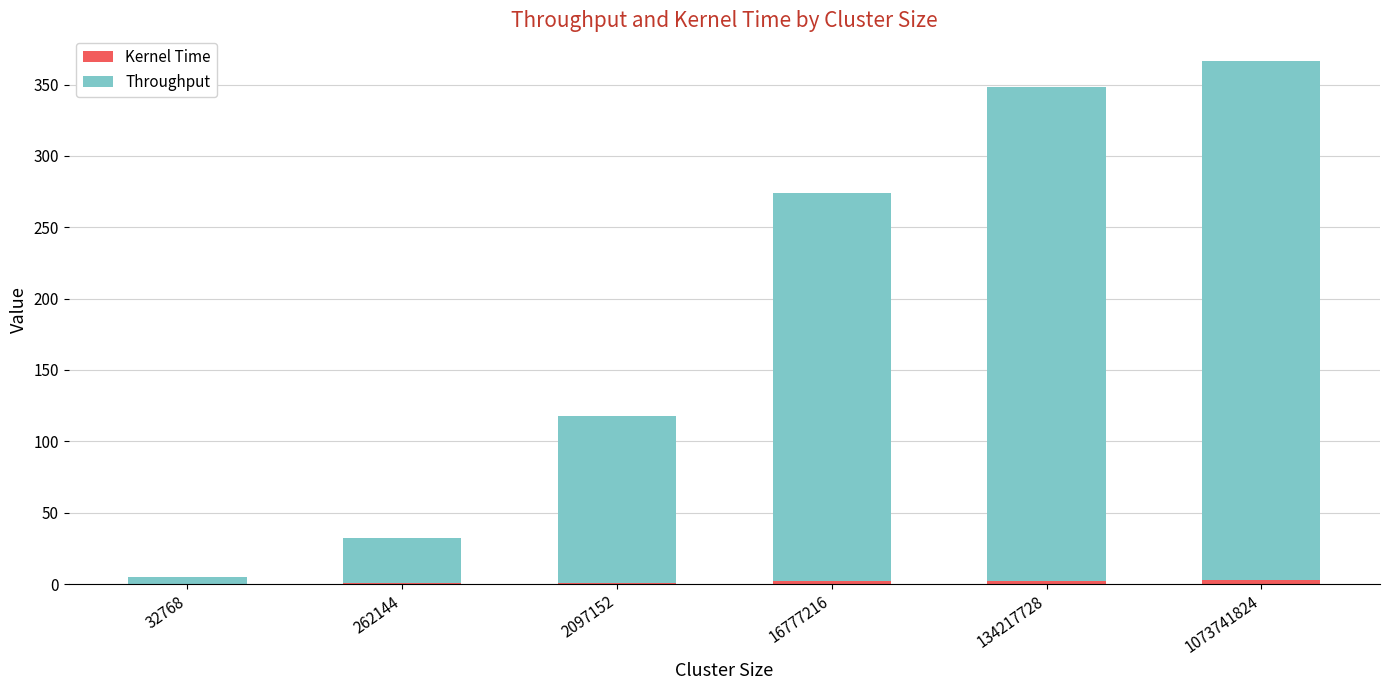

At which category is the sum across all series the highest?

1073741824